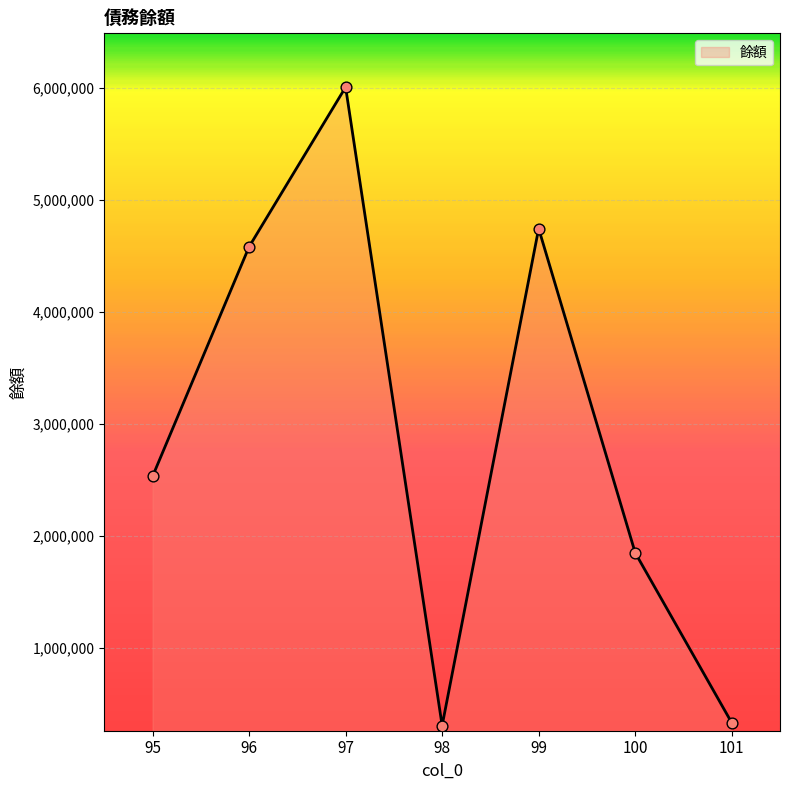

What is the change in value from 97 to 98?

-5698850